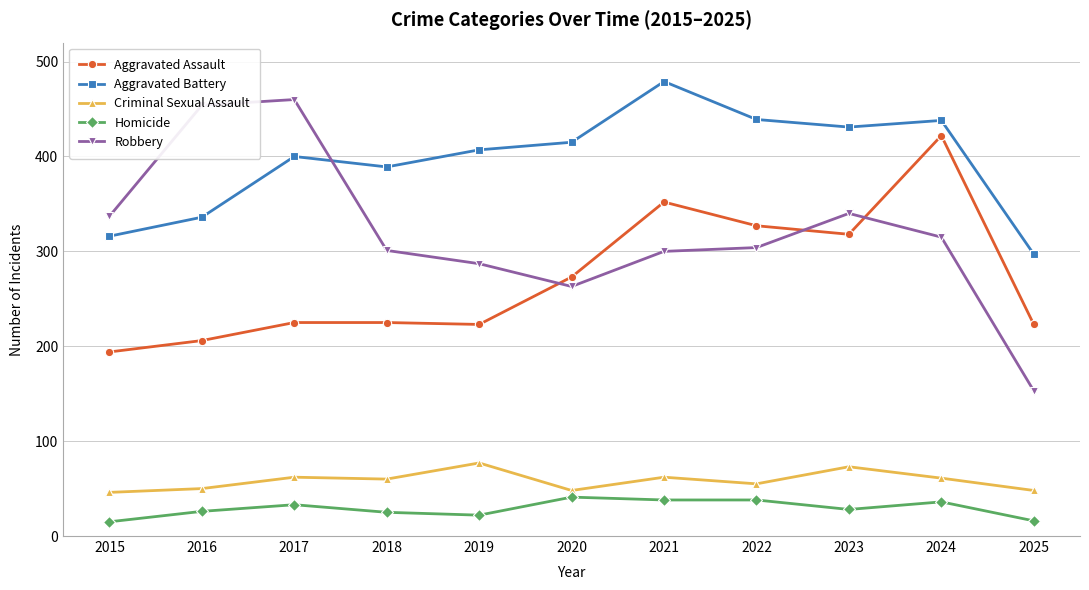

What is the spread (max minus min) of values at 2016?

428